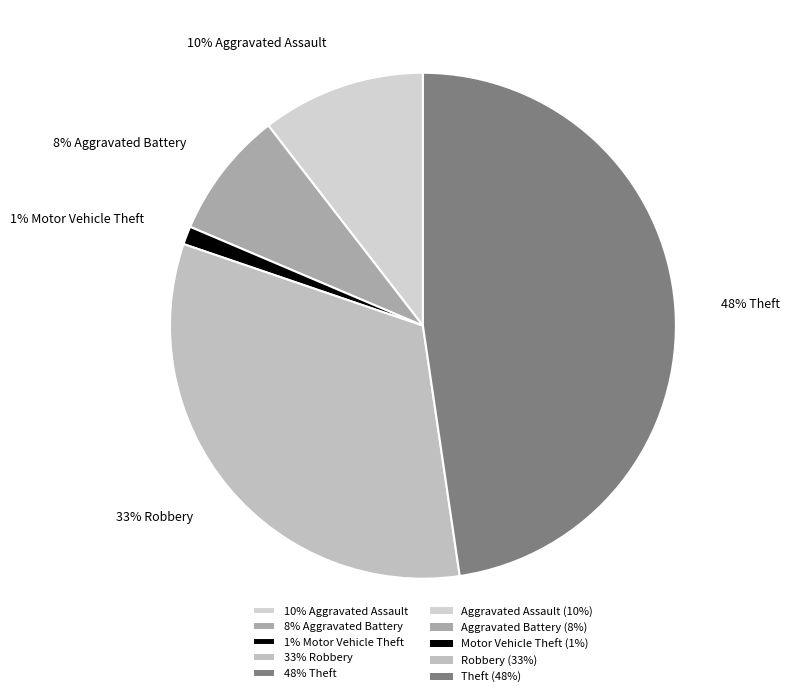

To the nearest percent, what percentage of the pie is 48% Theft?

48%